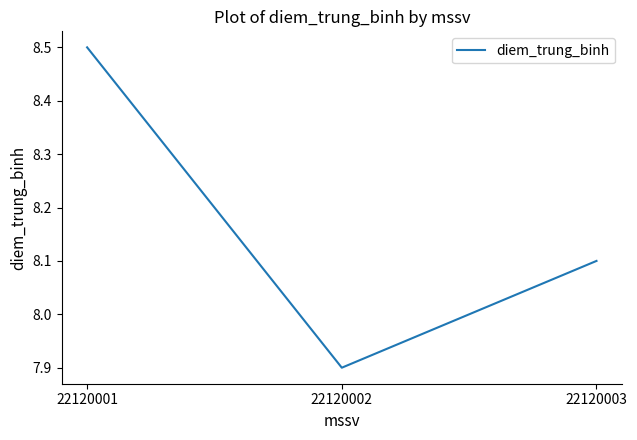

True or false: the data shows 8.5 at 22120001.

True